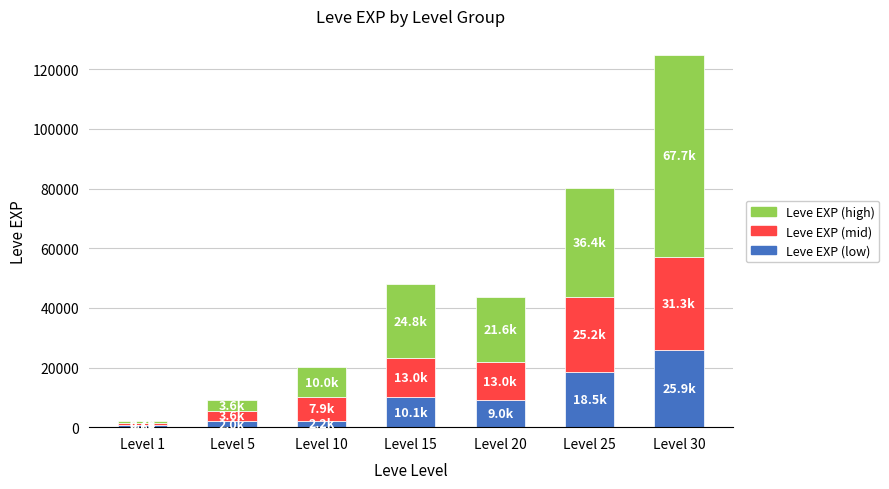

Which category has the highest value in the Leve EXP (low) series?

Level 30